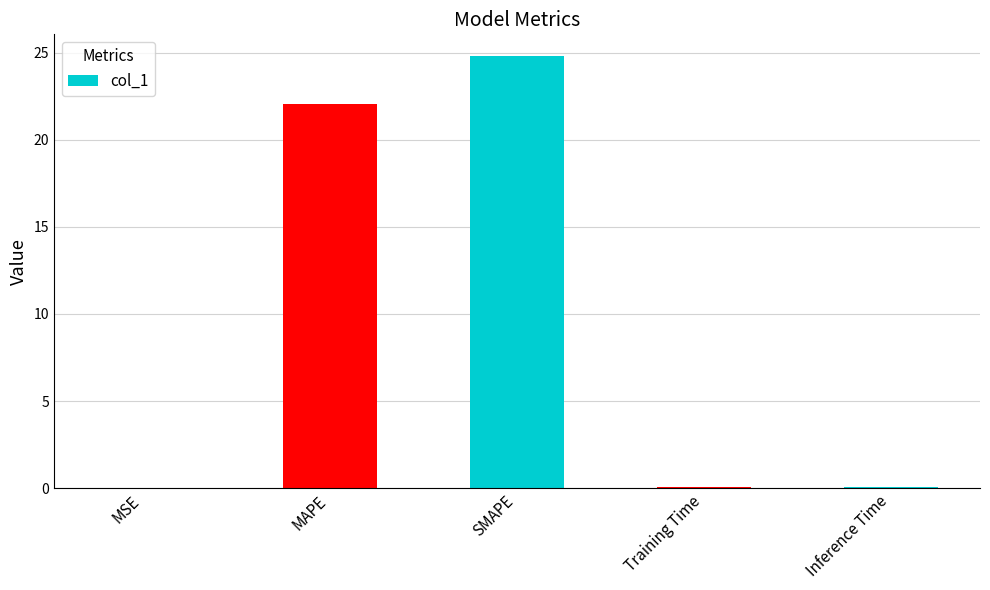

What is the sum of all values?

47.0